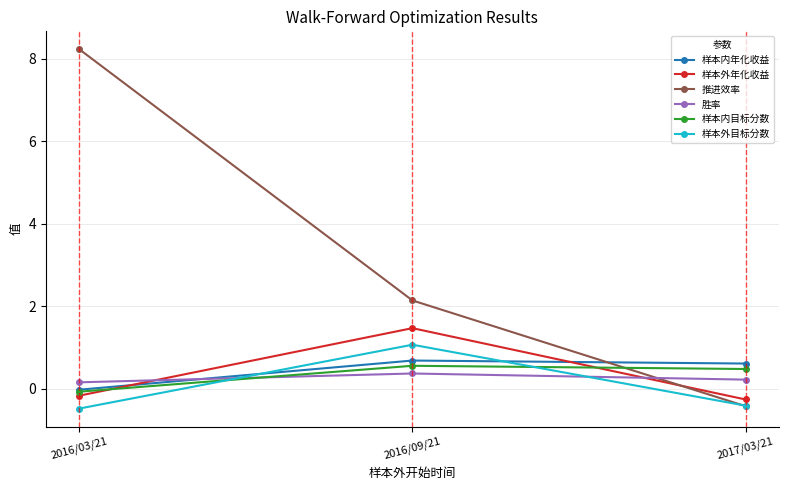

What is the label of the 3rd point from the right?

2016/03/21